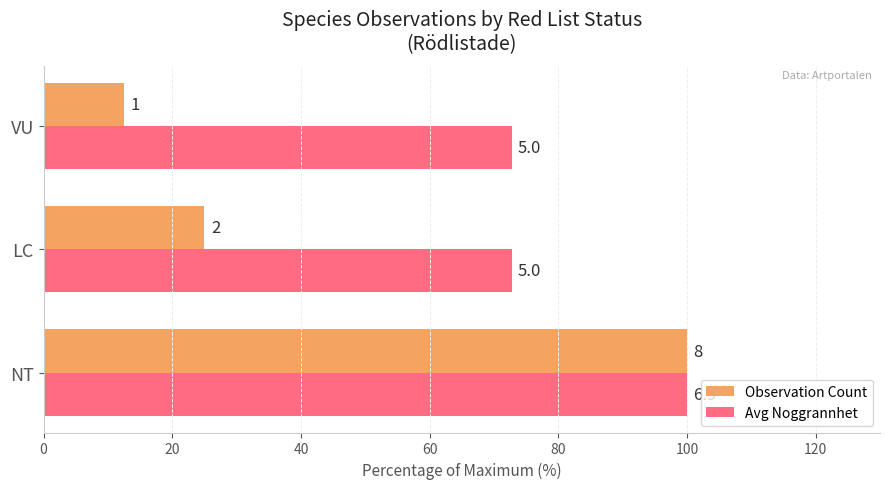

What are all the series names shown in the legend?

Observation Count, Avg Noggrannhet